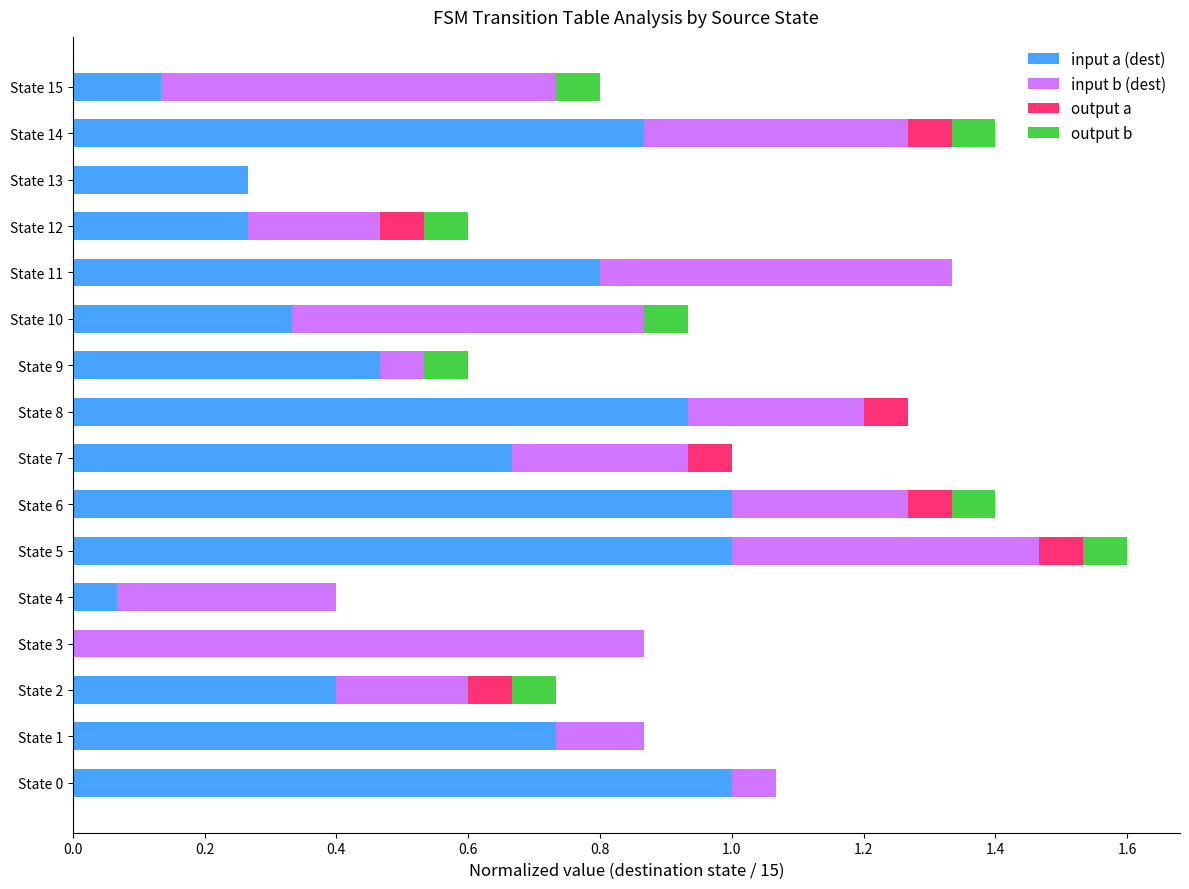

At which category is the sum across all series the highest?

State 5